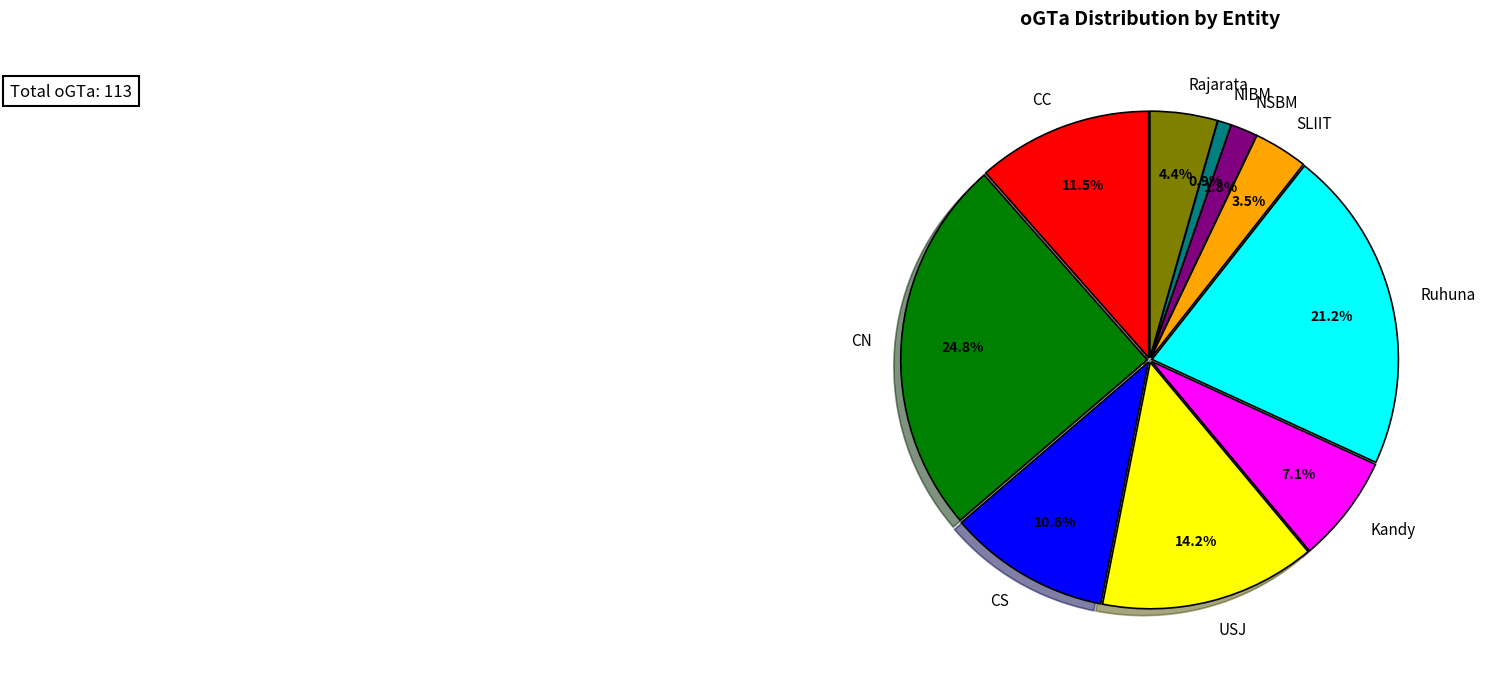

How much of the chart is everything except CS?

89.4%